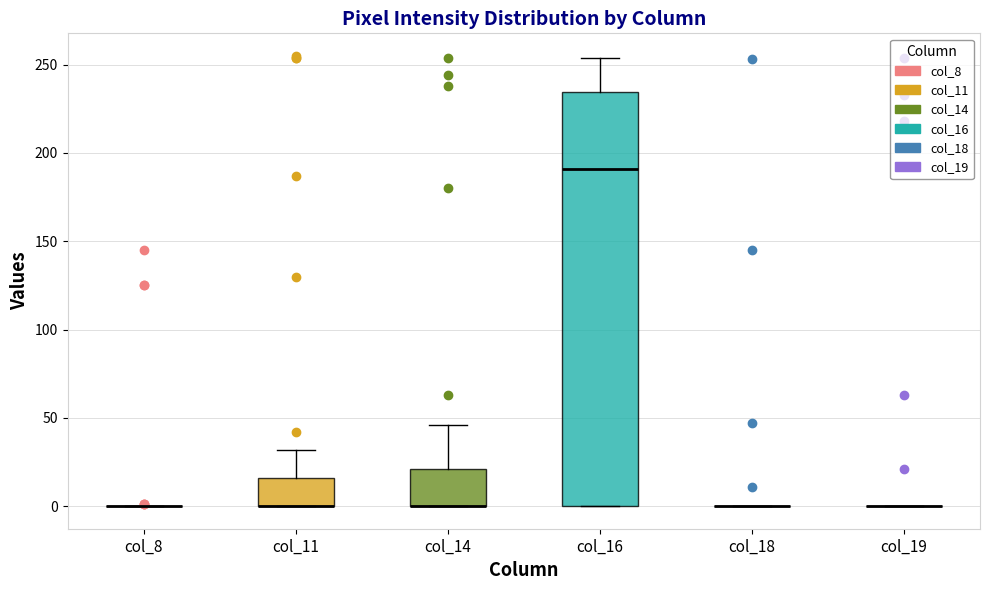

Which box is the tallest, from its lower edge to its upper edge?

col_16